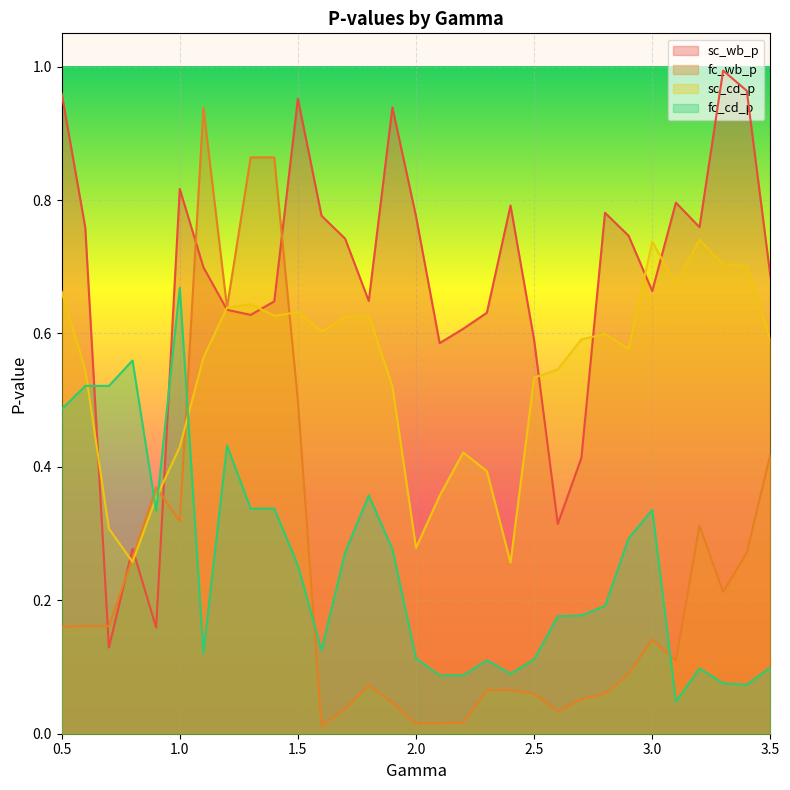

What is the value of the sc_wb_p point at the 31st from the left?

0.7